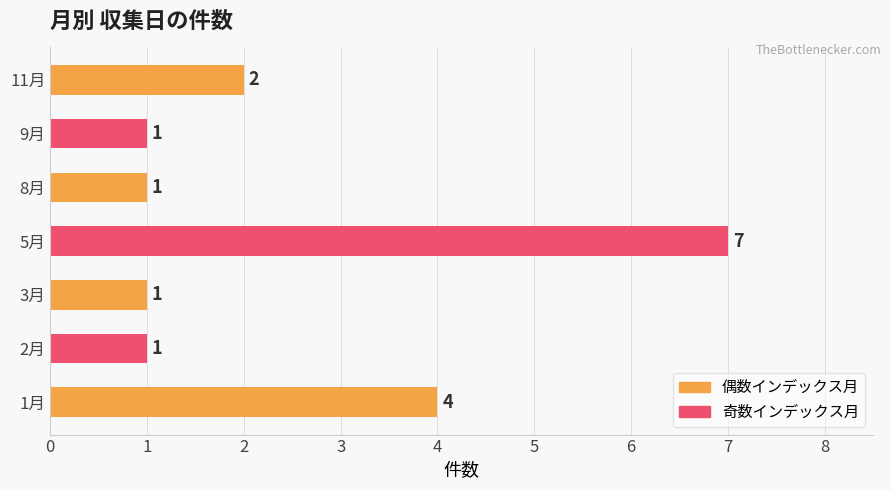

Reading top to bottom, extract all data points from this chart.

11月=2	9月=1	8月=1	5月=7	3月=1	2月=1	1月=4